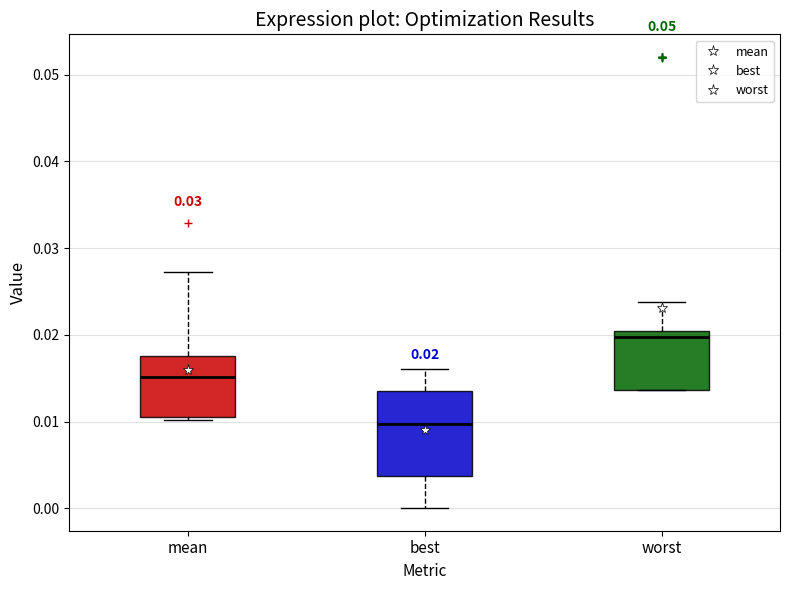

Comparing the boxes themselves (not the whiskers), which one is the tallest?

best